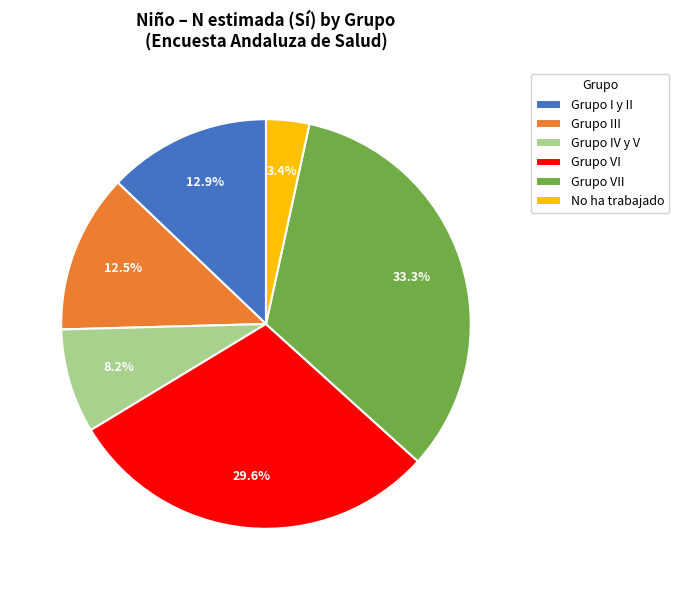

Which category has the biggest portion of the pie?

Grupo VII